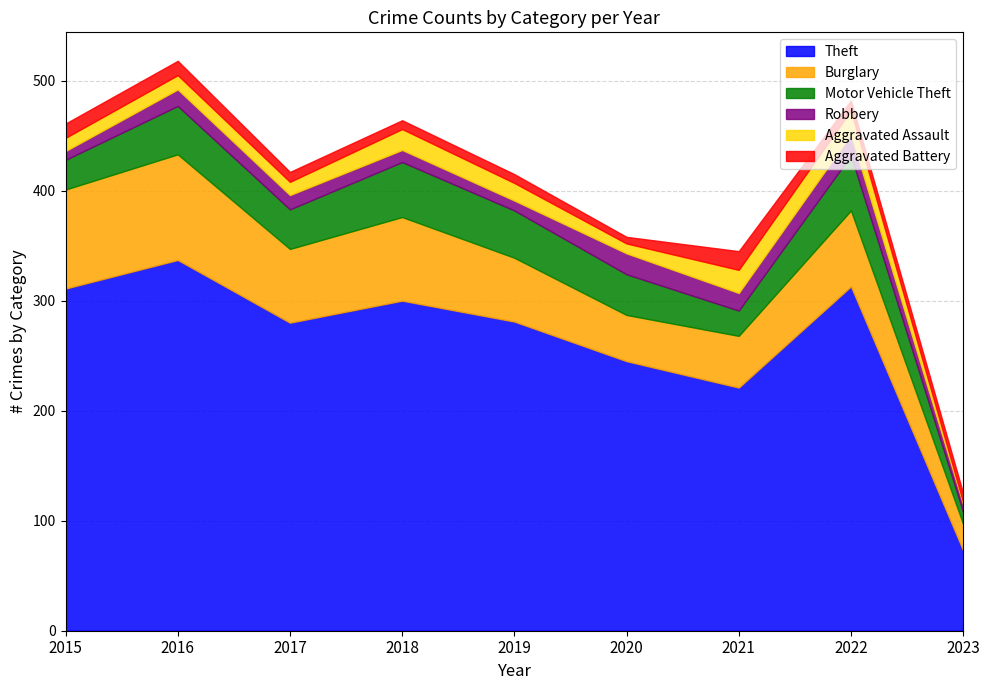

Is it true that Burglary equals 83 at 2019?

False